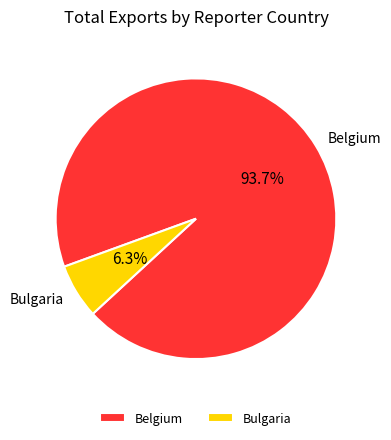

To the nearest percent, what is the difference between the largest and smallest slice percentages?

87%